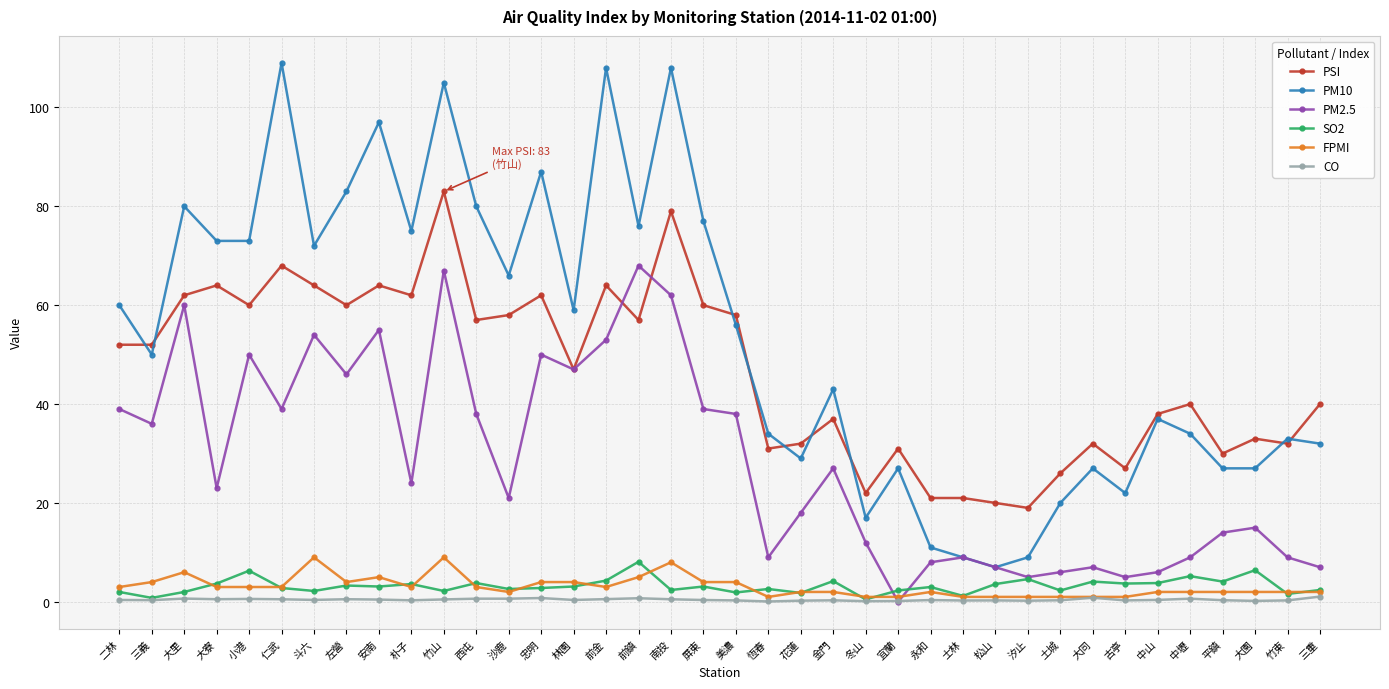

What is the maximum value for SO2?

8.1